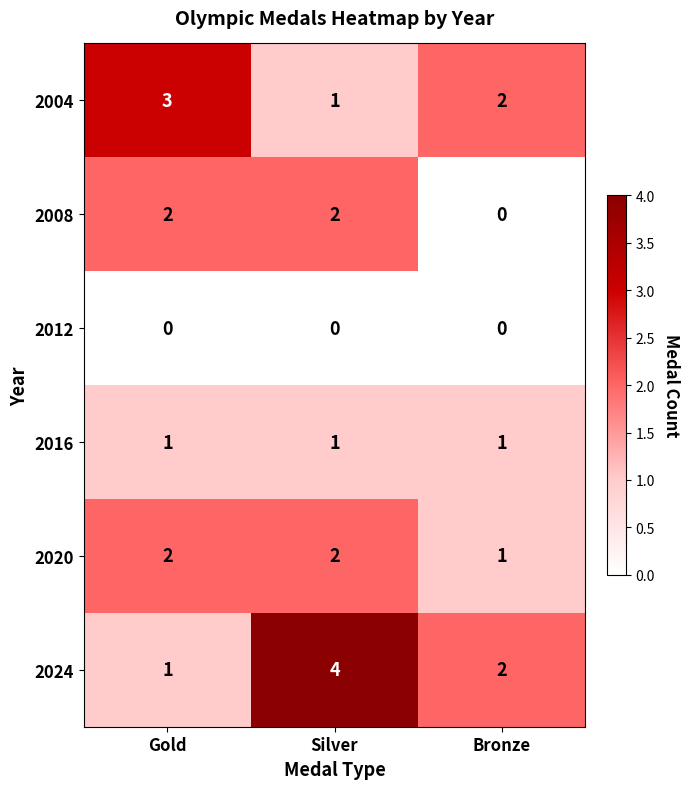

Count the number of categories in the chart.

3